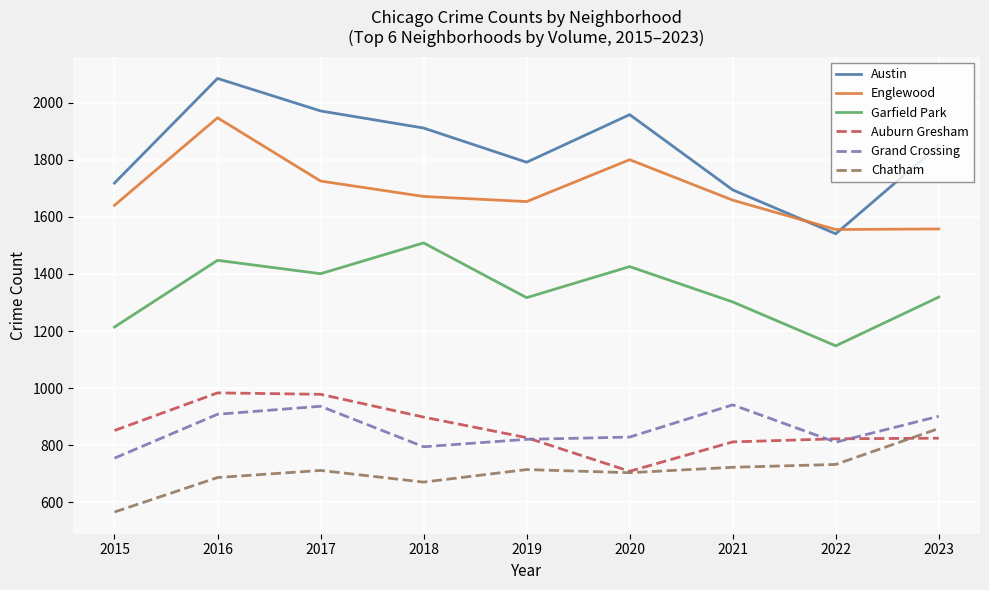

Which series has the largest total across all categories?

Austin